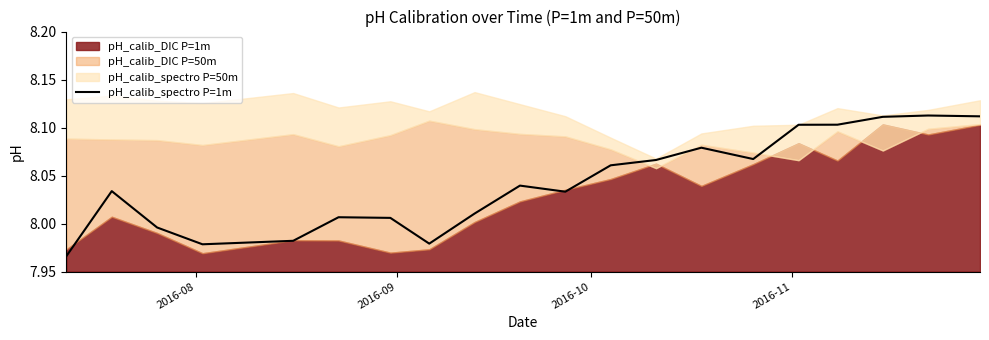

What is the sum of all values?

160.8